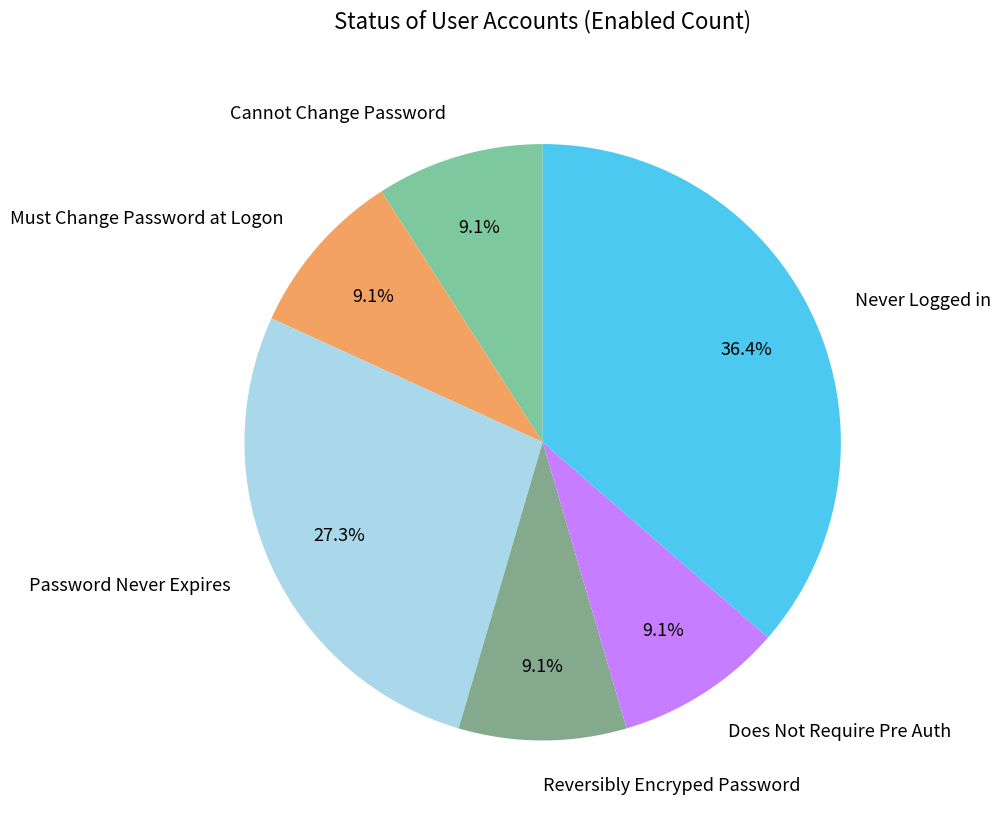

Is the sum of Must Change Password at Logon and Does Not Require Pre Auth greater than half?

No